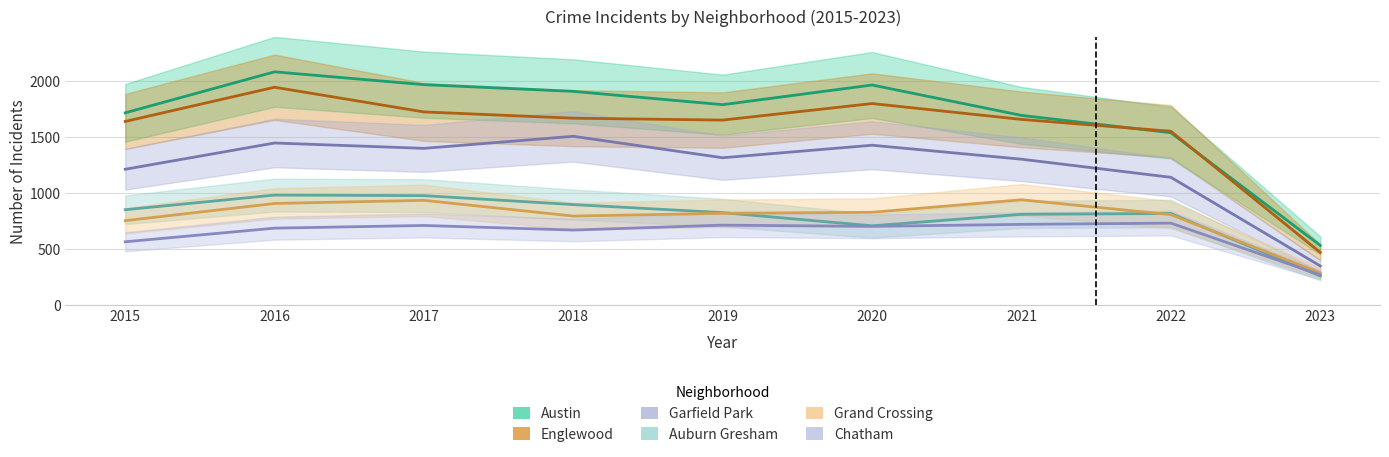

Reading left to right, transcribe all the data shown in this chart.

Austin: 2015=1719	2016=2086	2017=1971	2018=1911	2019=1792	2020=1968	2021=1696	2022=1541	2023=533
Englewood: 2015=1642	2016=1948	2017=1727	2018=1671	2019=1654	2020=1802	2021=1660	2022=1554	2023=470
Garfield Park: 2015=1214	2016=1449	2017=1401	2018=1509	2019=1317	2020=1429	2021=1304	2022=1142	2023=349
Auburn Gresham: 2015=852	2016=983	2017=978	2018=898	2019=826	2020=708	2021=811	2022=818	2023=259
Grand Crossing: 2015=754	2016=908	2017=936	2018=795	2019=820	2020=829	2021=941	2022=808	2023=287
Chatham: 2015=565	2016=687	2017=711	2018=670	2019=714	2020=703	2021=721	2022=732	2023=269